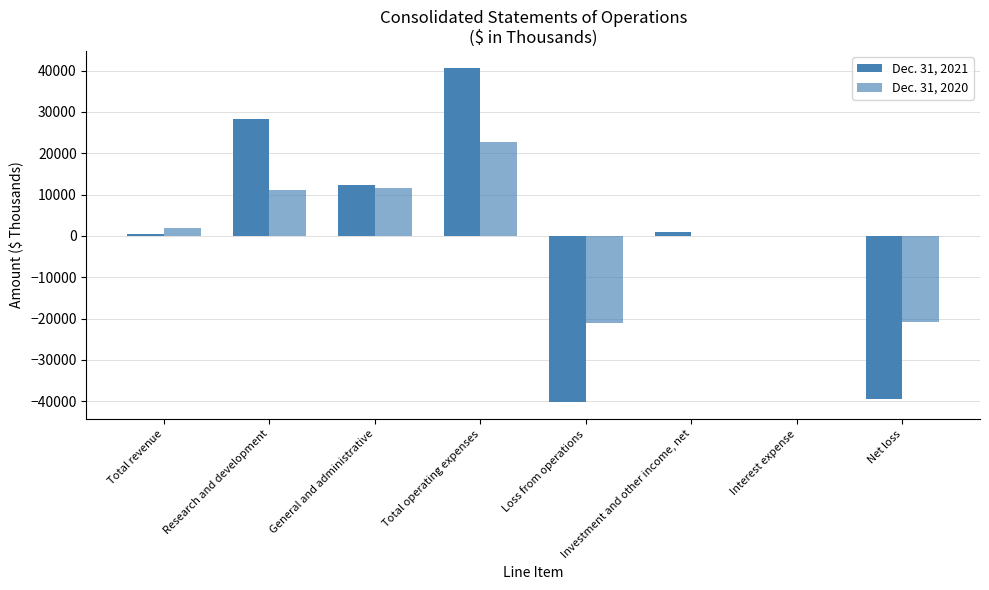

Are the bars grouped side by side (vs. stacked)?

Yes